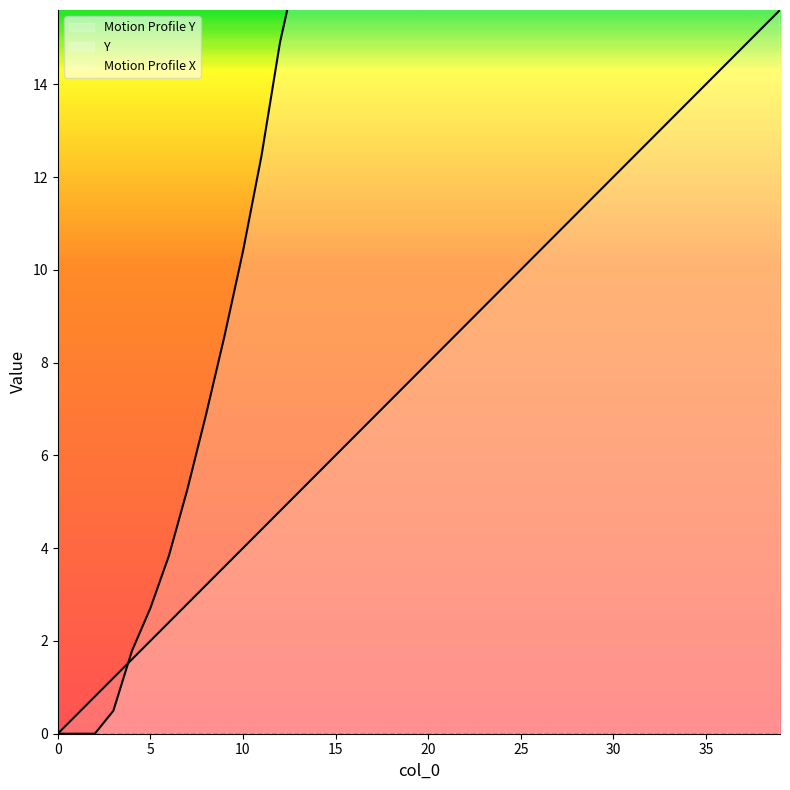

At which category is the sum across all series the highest?

39